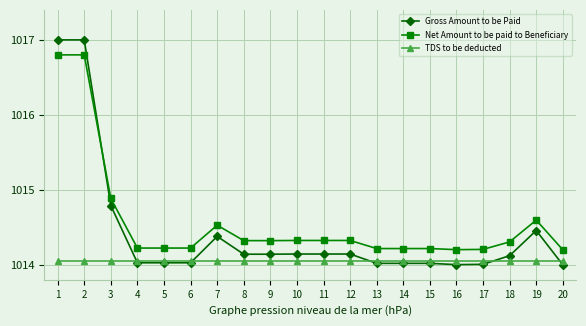

True or false: Net Amount to be paid to Beneficiary has a value of 1607.5 at 3.

False